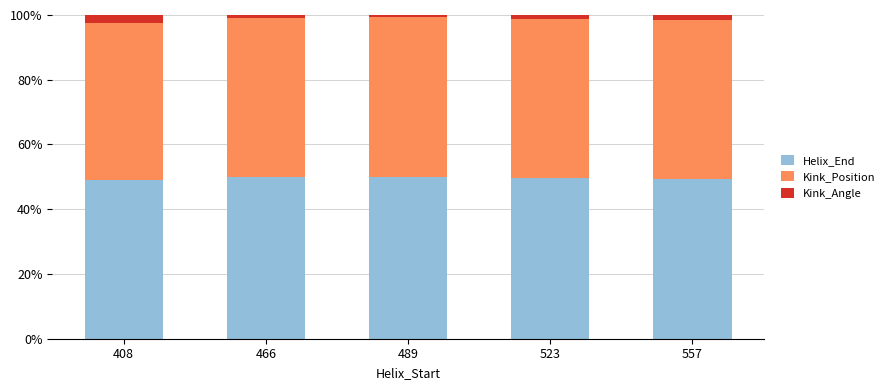

The Helix_End series shows 22.6 at 489. True or false?

False